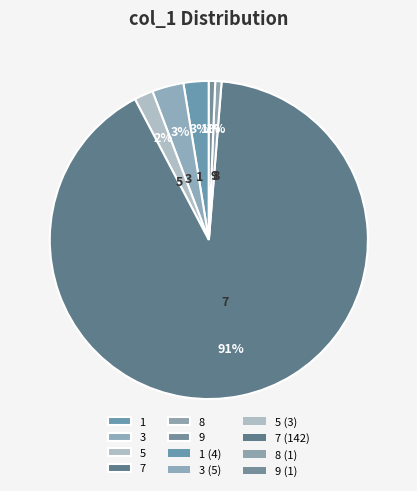

The 5 slice represents 2% of the pie. True or false?

True